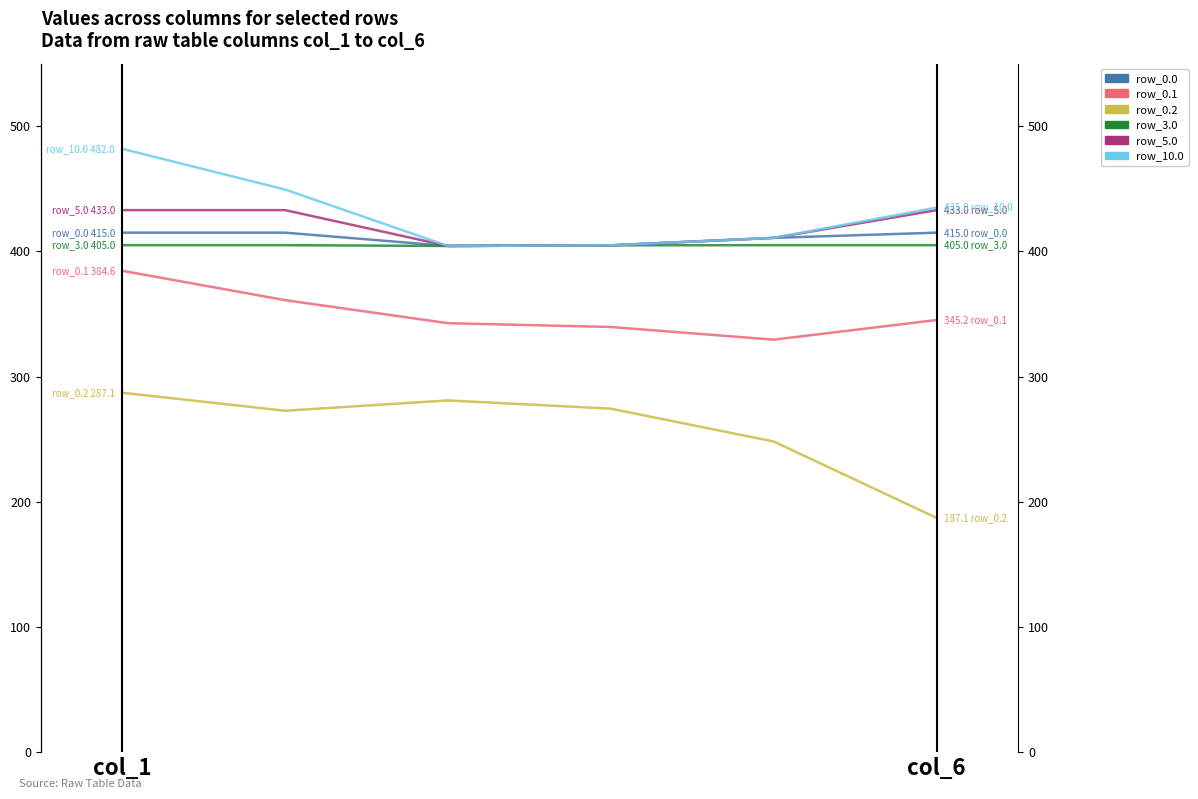

At which label is row_5.0 closest to 418?

4